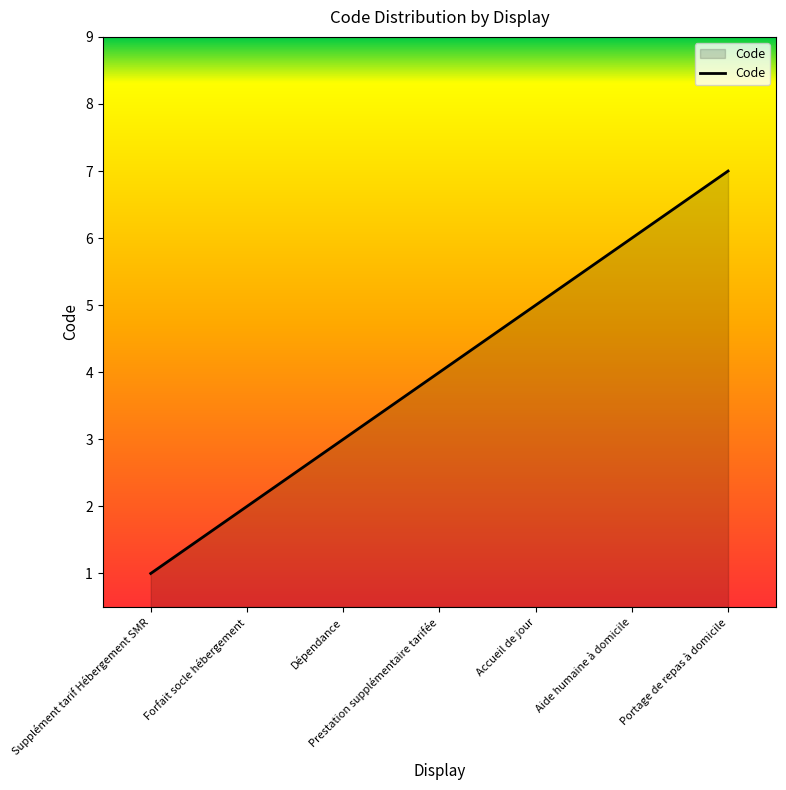

How many values are between 2 and 6?

5